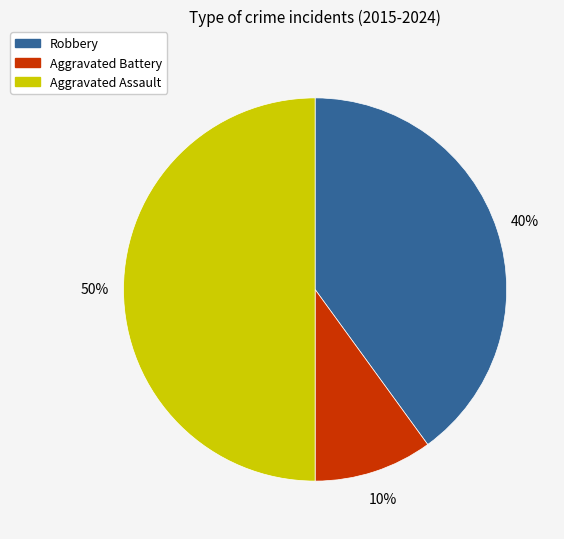

Do Aggravated Battery and Aggravated Assault together represent more than half of the pie?

Yes